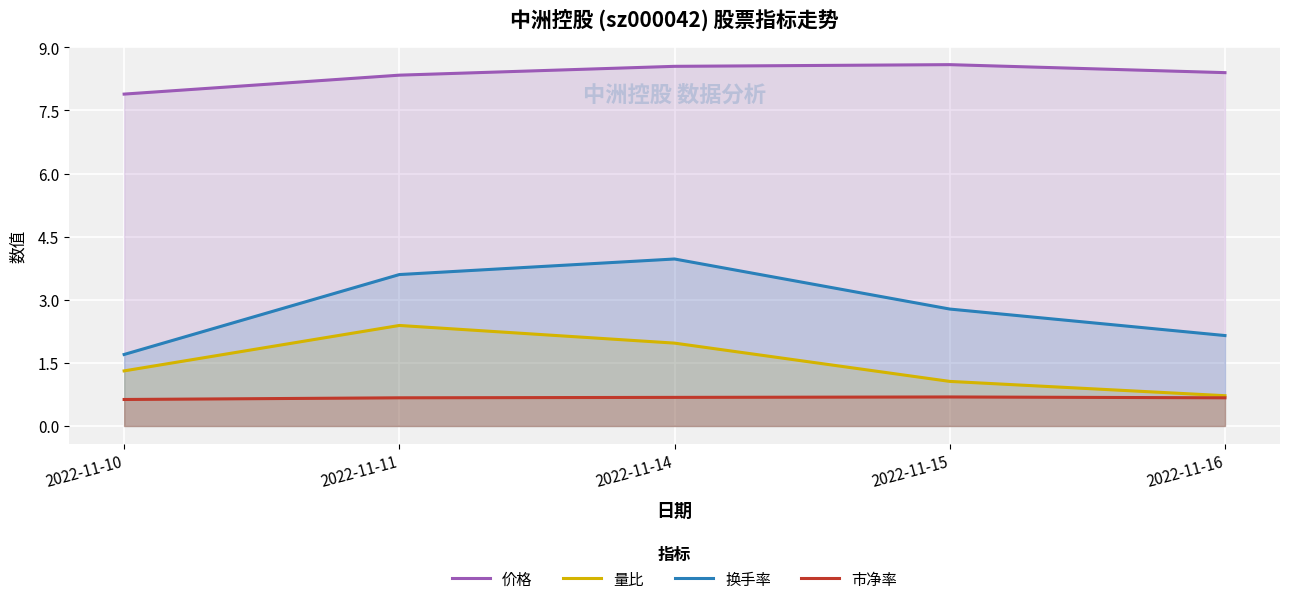

The value of 换手率 at 2022-11-10 is 1.7. True or false?

True